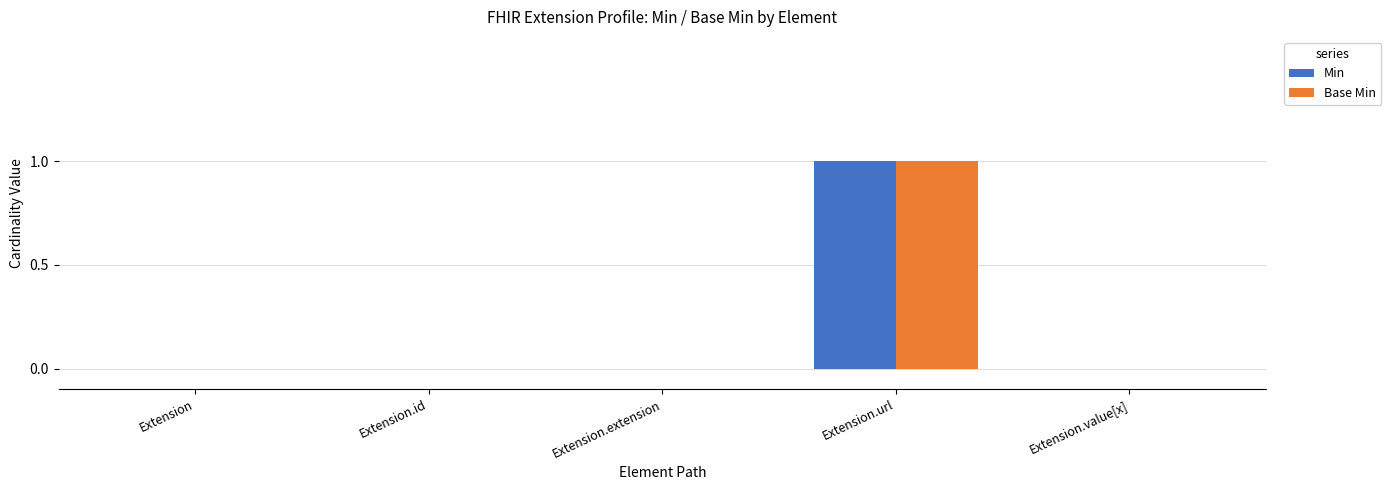

At which category is the sum across all series the highest?

Extension.url